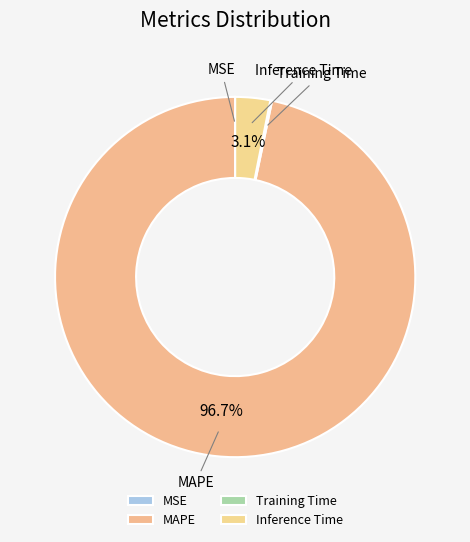

Which category has the biggest portion of the pie?

MAPE